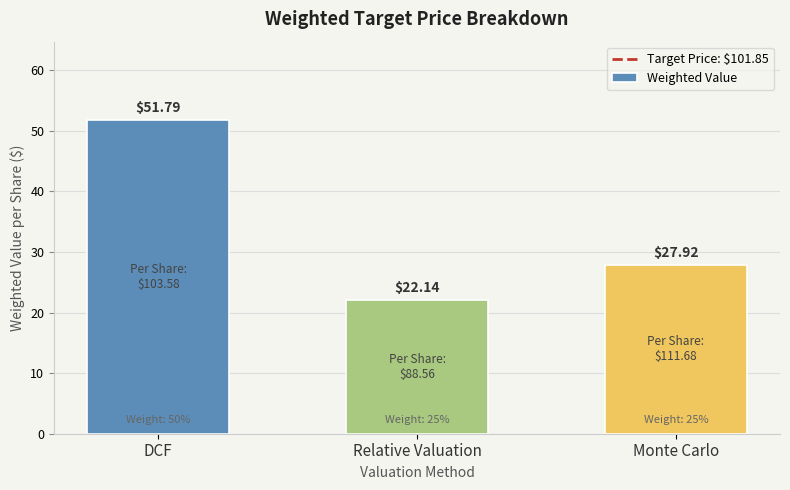

Count the number of data series in this chart.

1